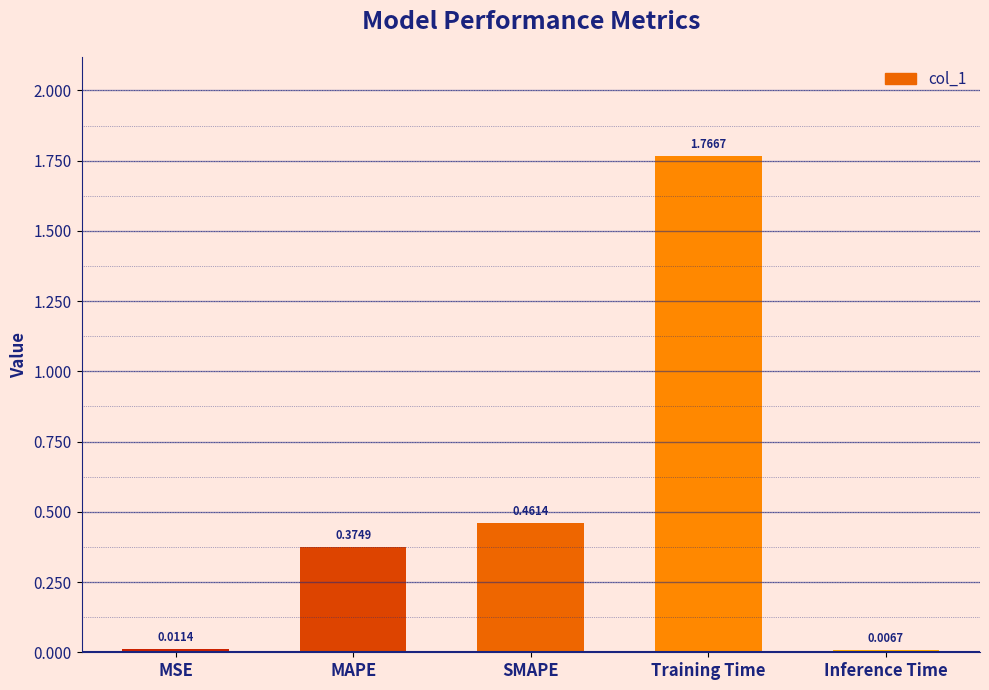

What is the sum of all values?

2.6